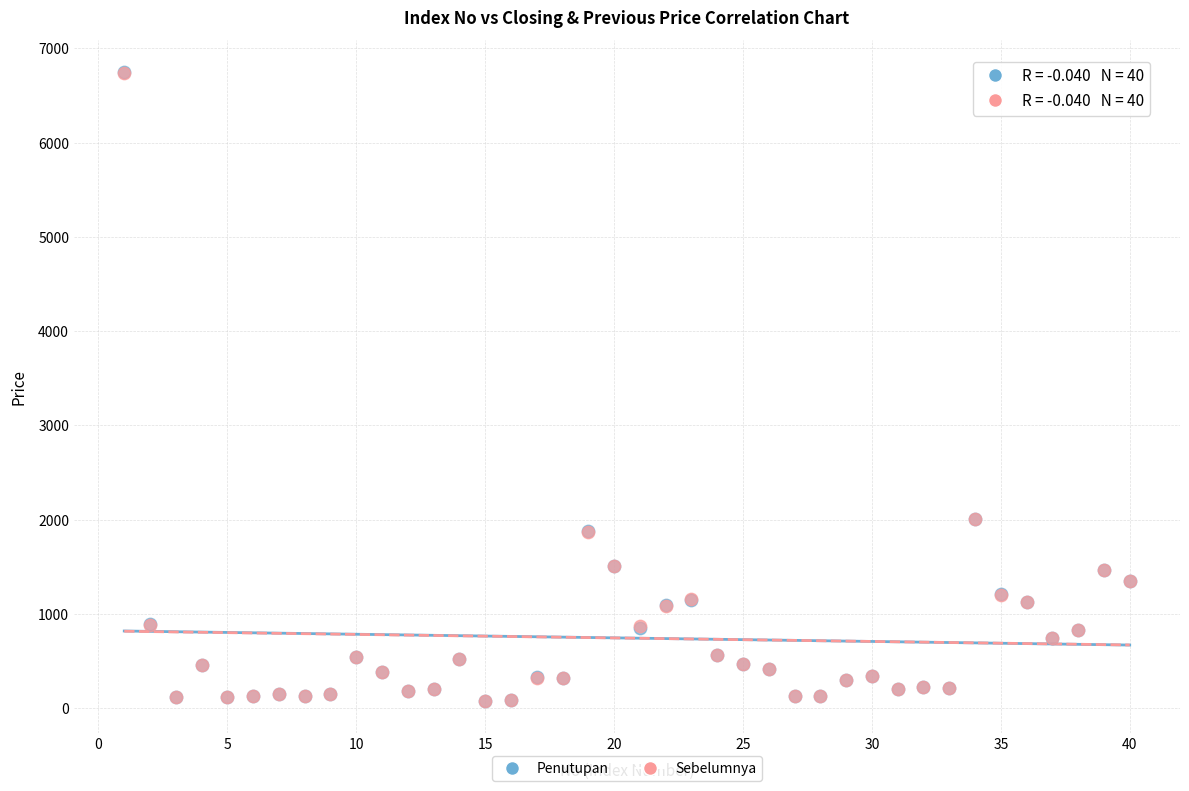

What are all the series names shown in the legend?

Penutupan, Sebelumnya